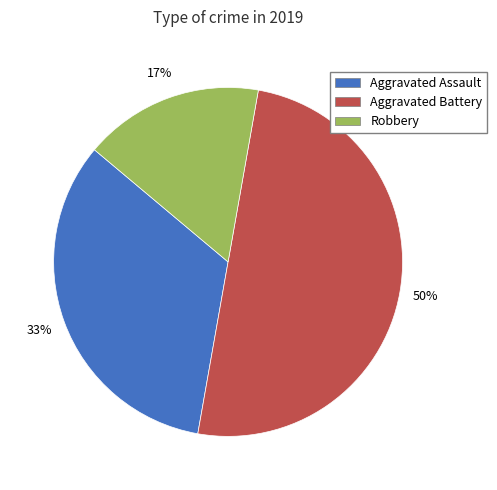

Count the number of slices in the pie.

3